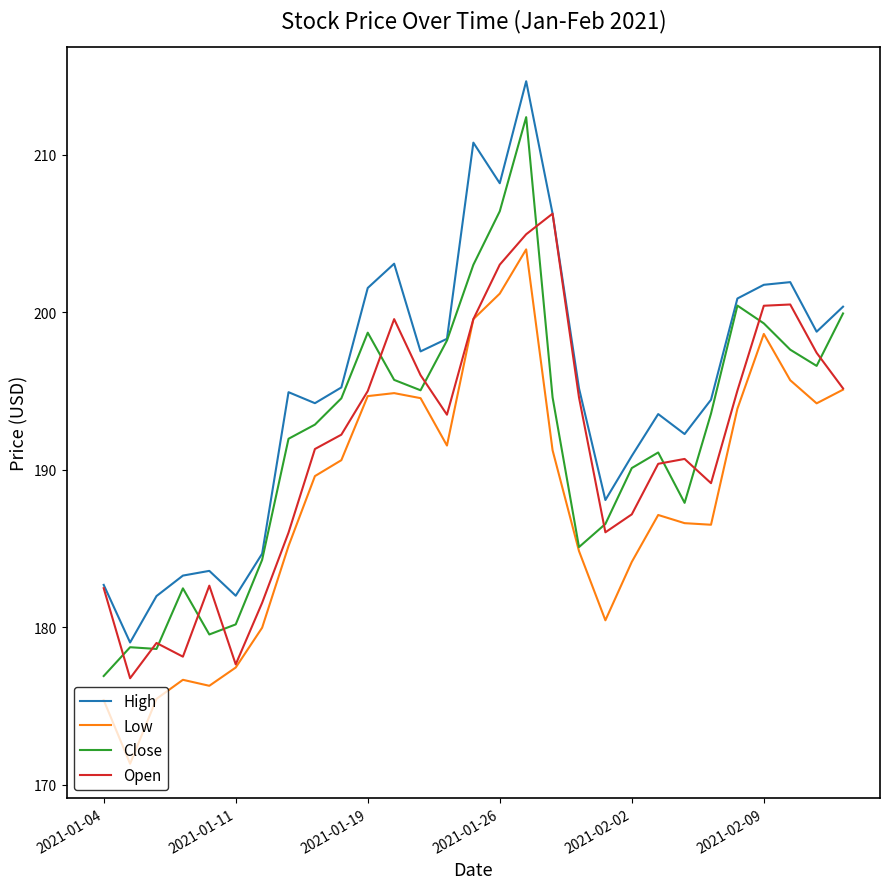

What are all the series names shown in the legend?

High, Low, Close, Open